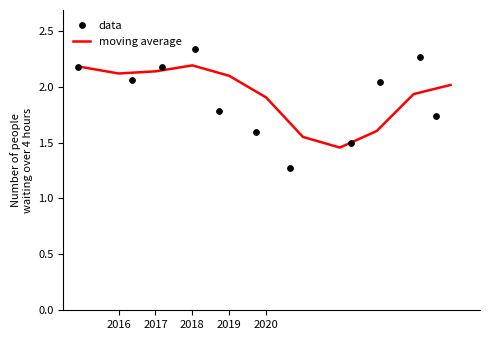

Which series has the largest Y range (max minus min)?

data